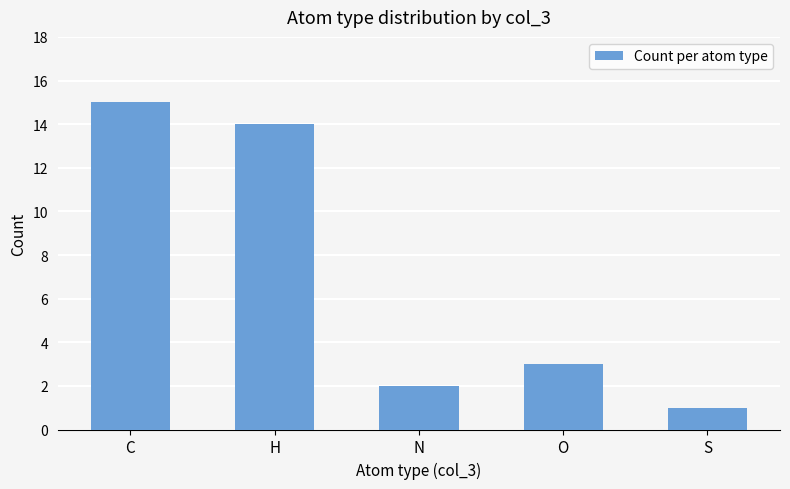

Which label corresponds to the smallest value in the chart?

S